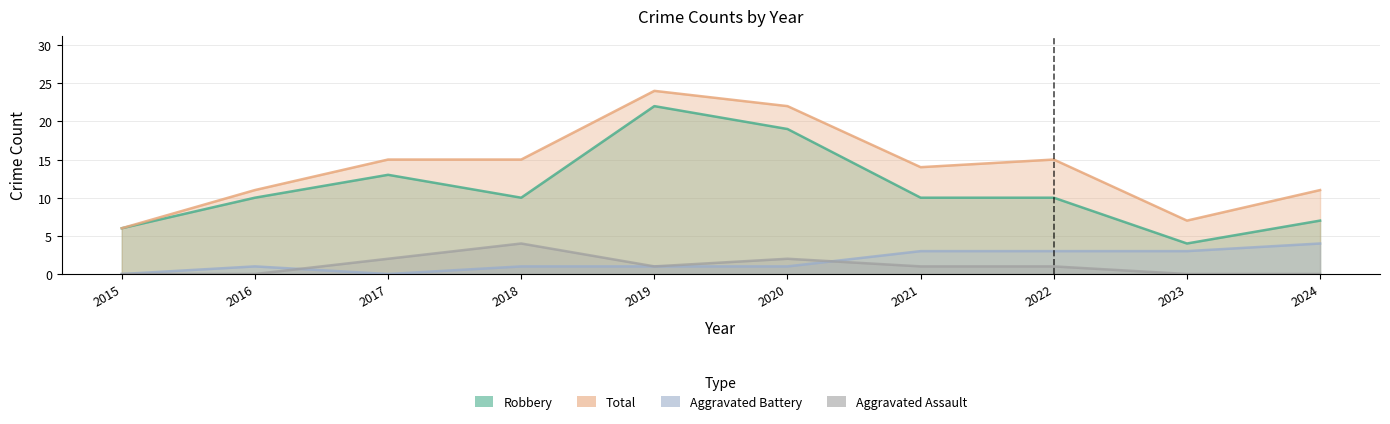

At which category does Total reach its first local peak?

2019